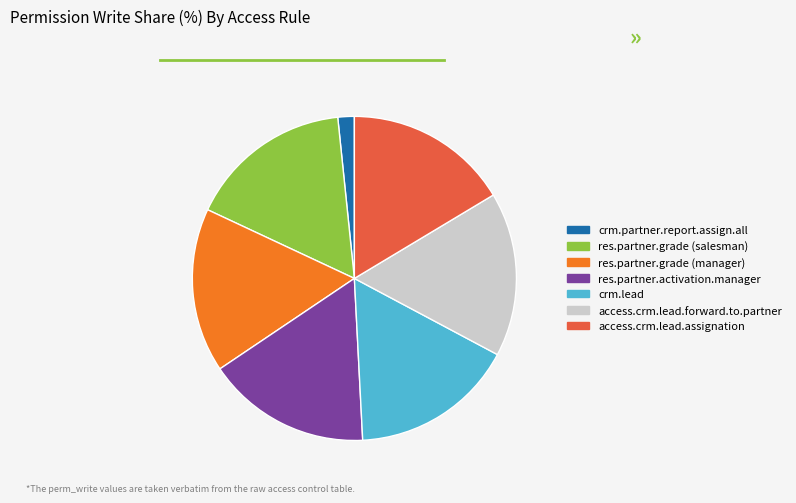

Count the number of slices in the pie.

7